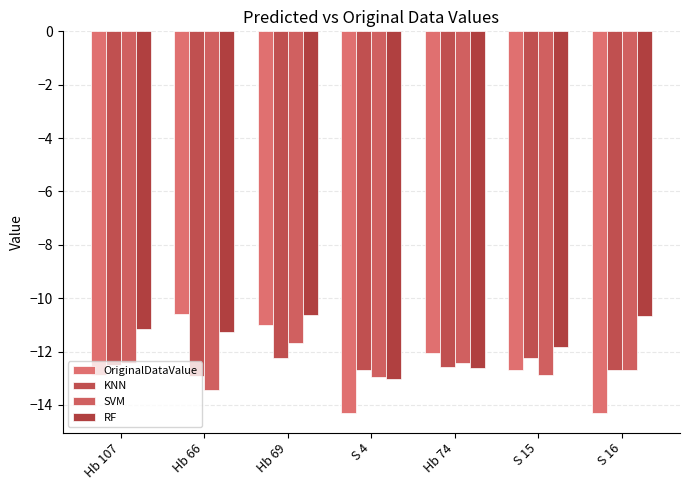

How many bars are there in total?

28